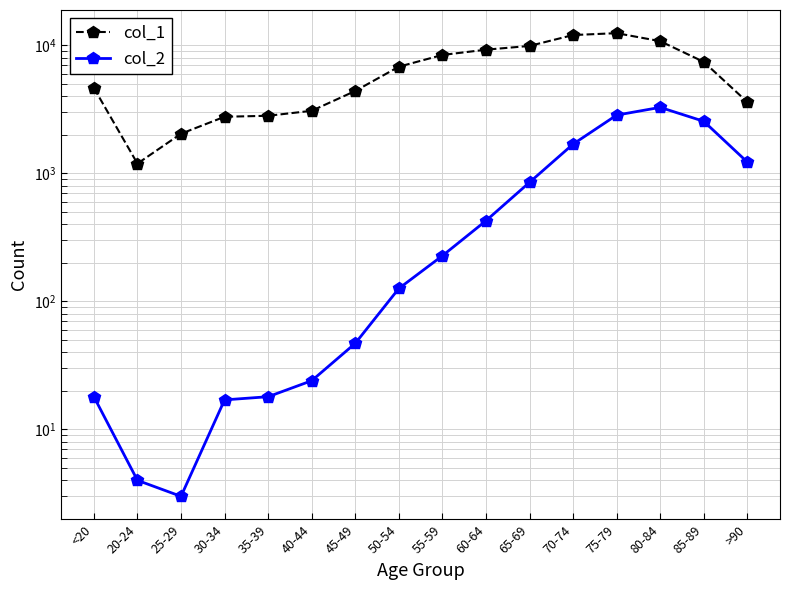

Reading left to right, list all the values displayed in this chart.

col_1: 4641	1191	2038	2765	2814	3078	4396	6803	8400	9236	9883	12018	12434	10764	7417	3604
col_2: 18	4	3	17	18	24	47	126	227	426	850	1690	2848	3273	2548	1224